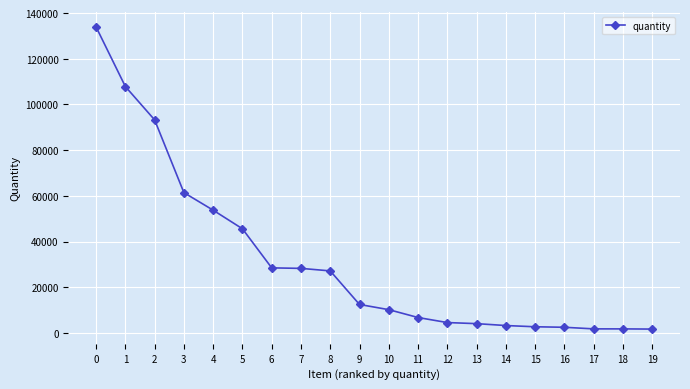

What is the difference between the maximum and minimum values?

132251